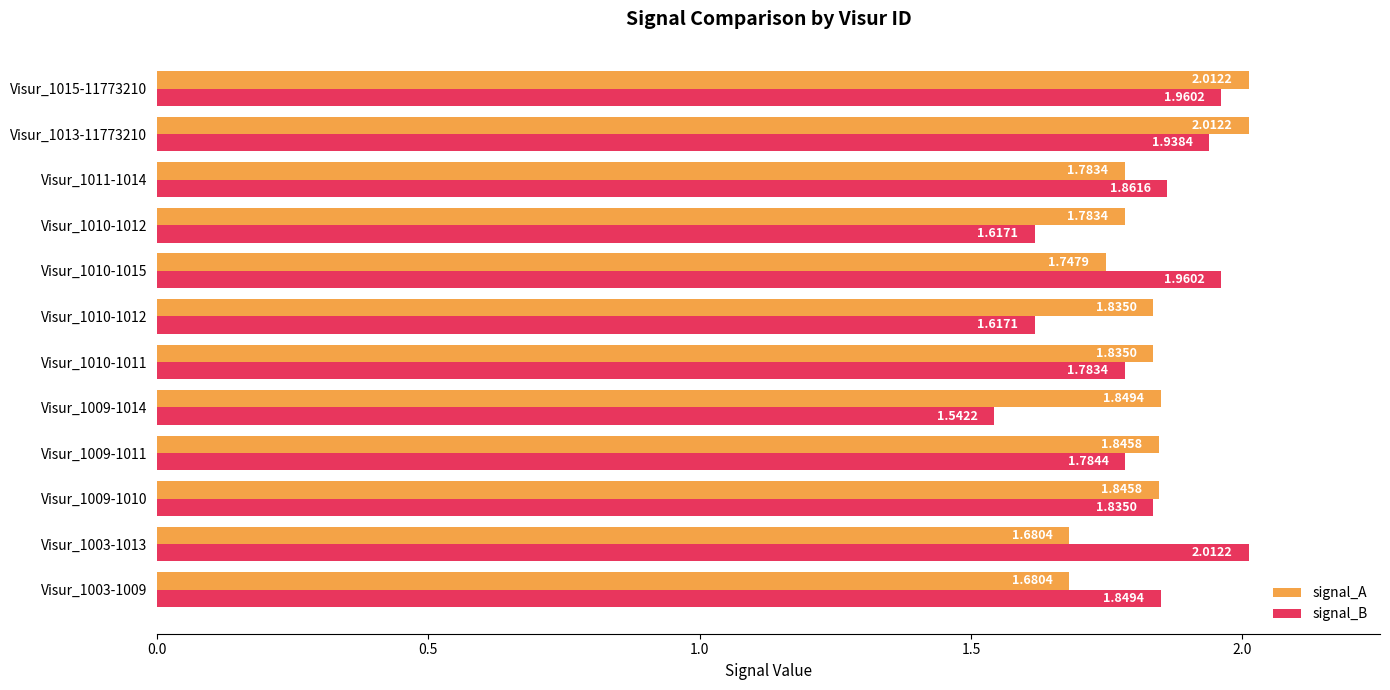

What are all the series names shown in the legend?

signal_A, signal_B